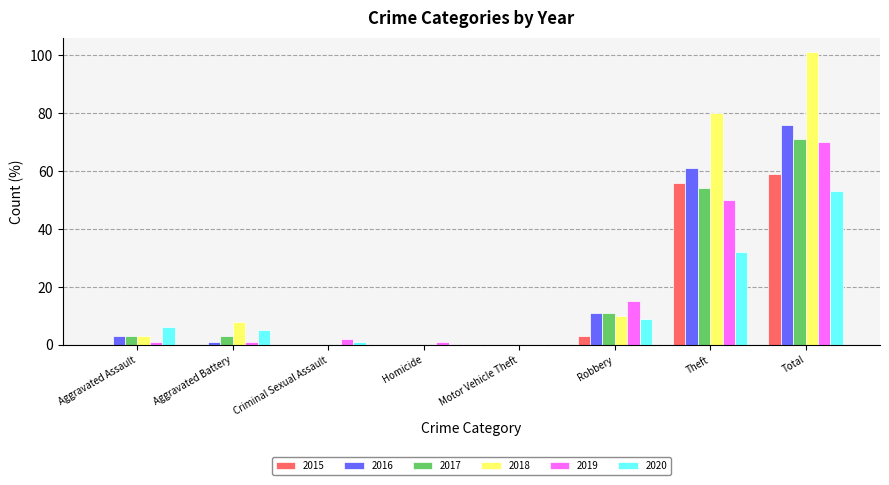

Are the bars grouped side by side (vs. stacked)?

Yes